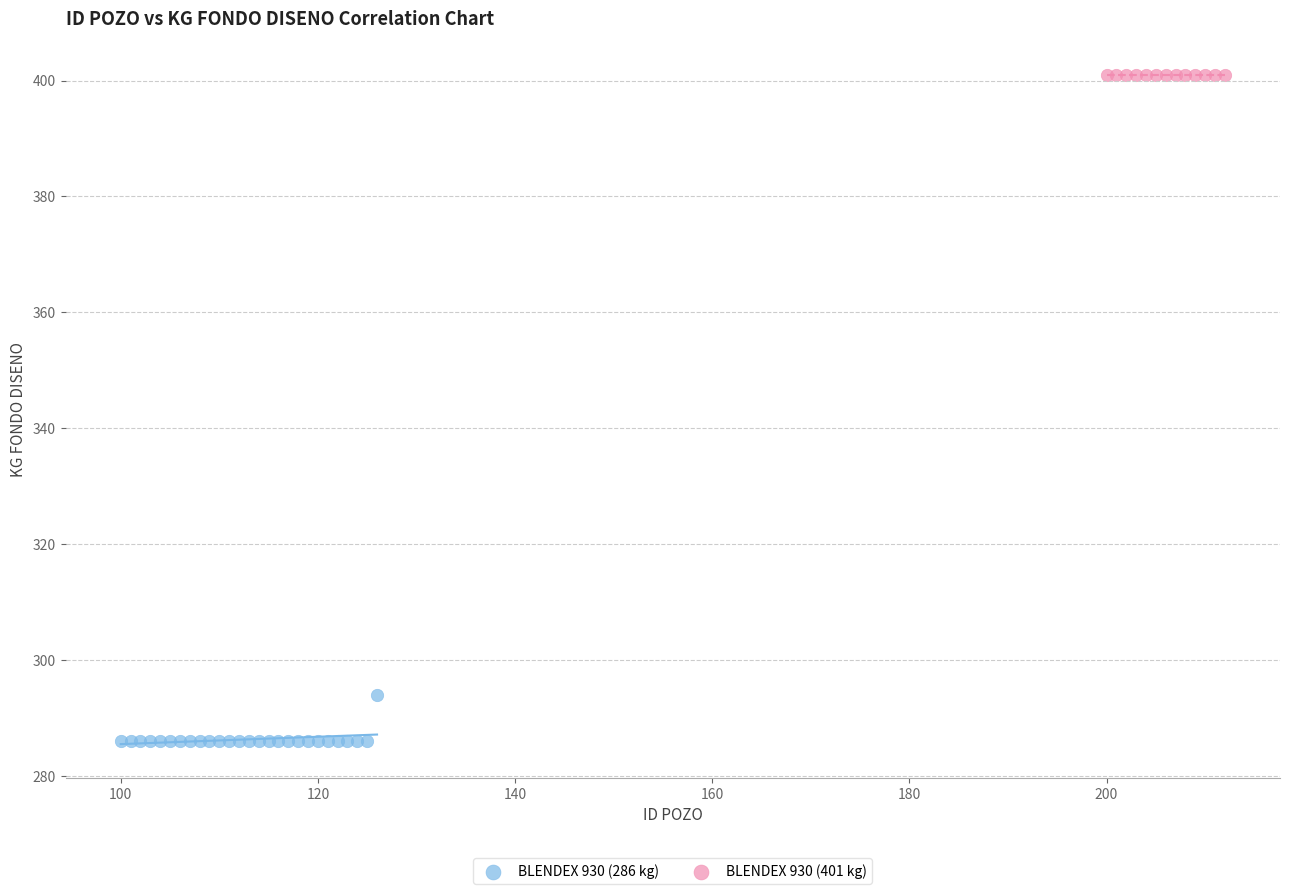

Which series reaches the minimum Y coordinate?

BLENDEX 930 (286 kg)